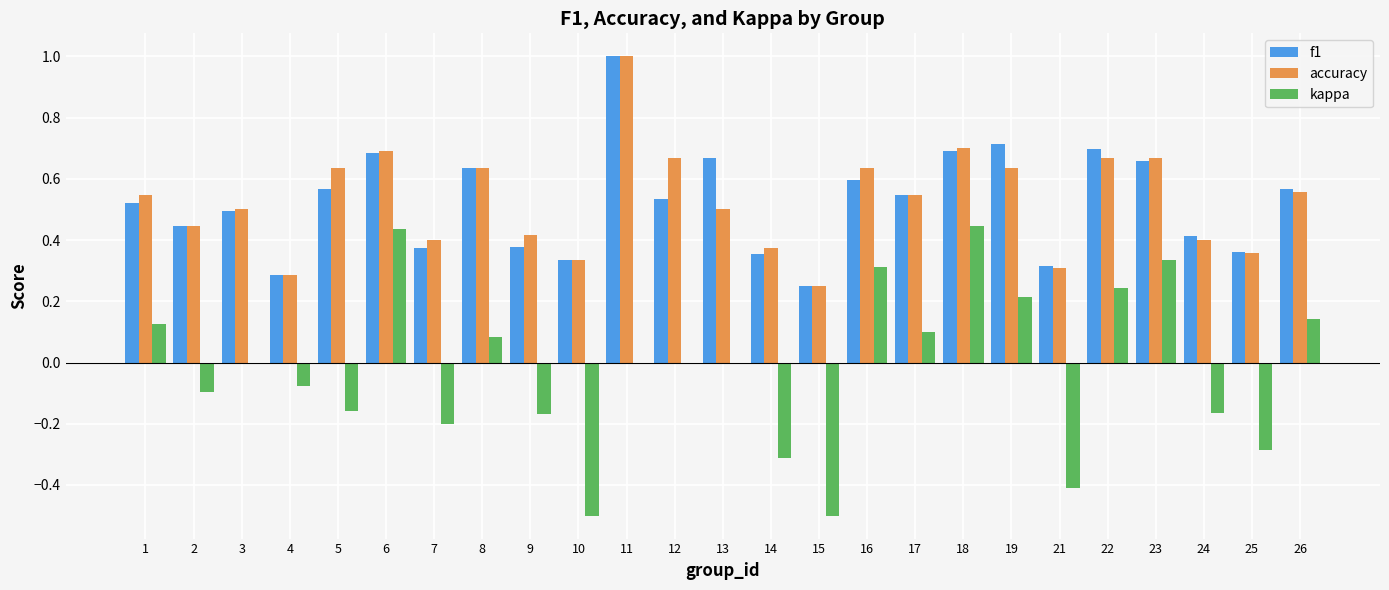

Between 3 and 19, which series saw the biggest shift?

f1